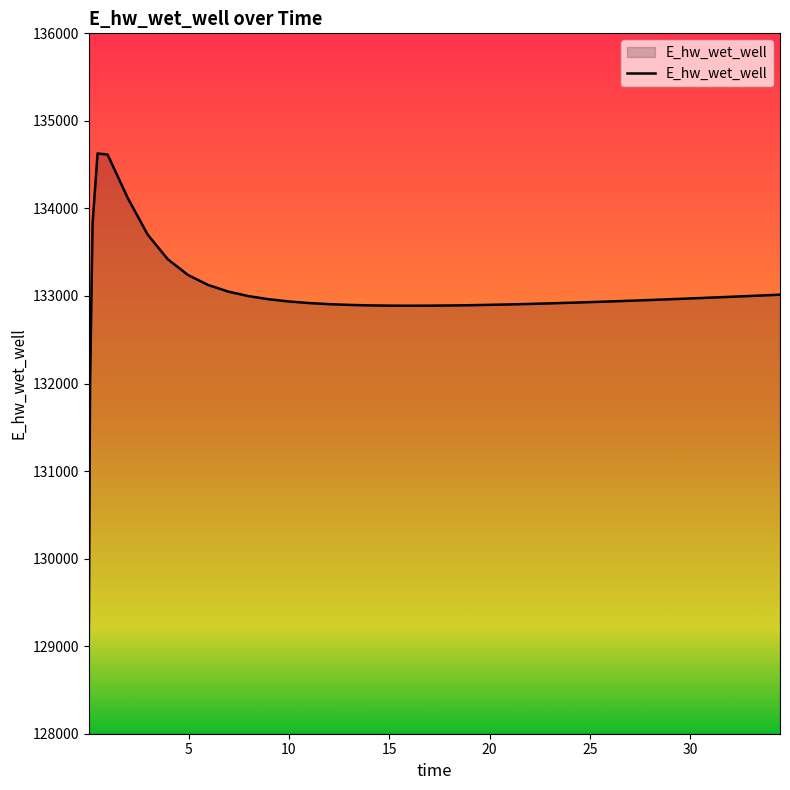

What is the smallest value displayed?

129070.3